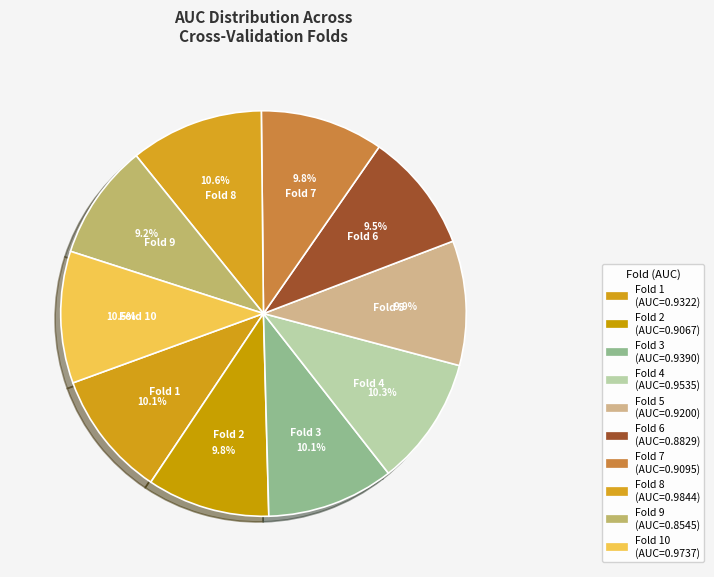

Which has a higher value, Fold 3 or Fold 9?

Fold 3